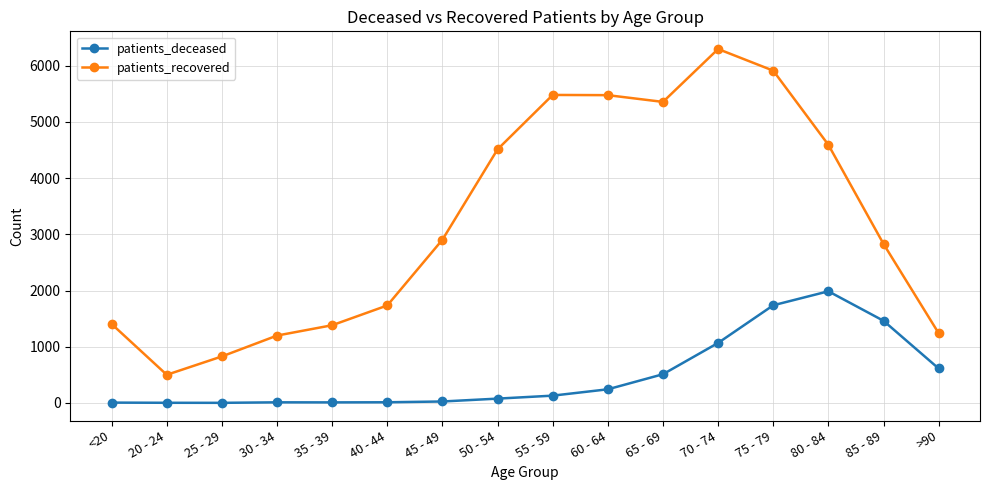

How many interior local valleys does the patients_recovered series have?

2